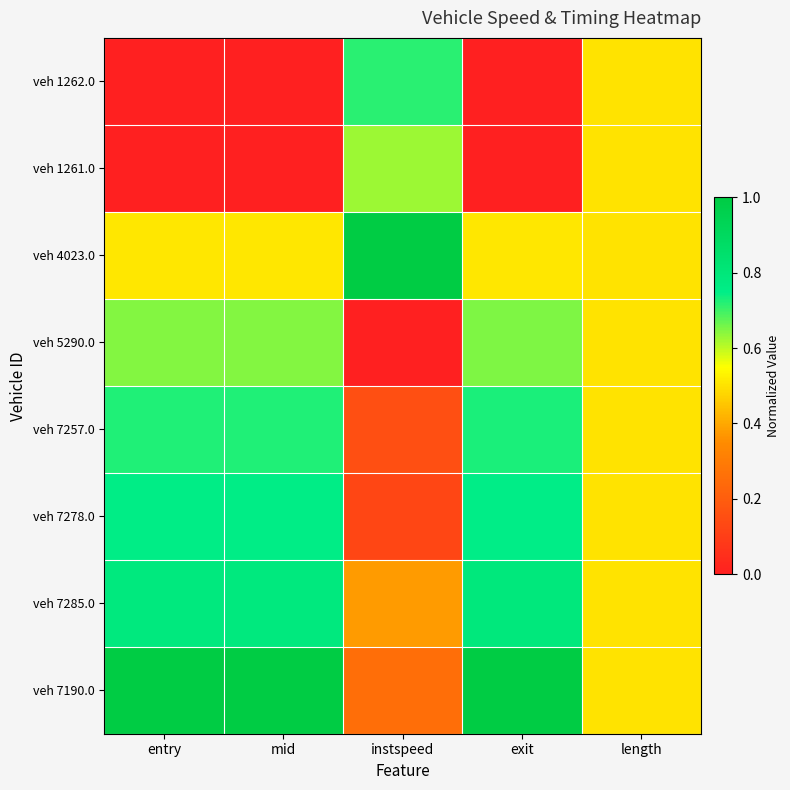

Reading left to right, extract all data points from this chart.

veh 1262.0: entry=0.0	mid=0.0	instspeed=0.7	exit=0.0	length=0.5
veh 1261.0: entry=0.0	mid=0.0	instspeed=0.6	exit=0.0	length=0.5
veh 4023.0: entry=0.5	mid=0.5	instspeed=1.0	exit=0.5	length=0.5
veh 5290.0: entry=0.6	mid=0.6	instspeed=0.0	exit=0.7	length=0.5
veh 7257.0: entry=0.7	mid=0.7	instspeed=0.2	exit=0.7	length=0.5
veh 7278.0: entry=0.8	mid=0.8	instspeed=0.1	exit=0.8	length=0.5
veh 7285.0: entry=0.8	mid=0.8	instspeed=0.4	exit=0.8	length=0.5
veh 7190.0: entry=1.0	mid=1.0	instspeed=0.3	exit=1.0	length=0.5